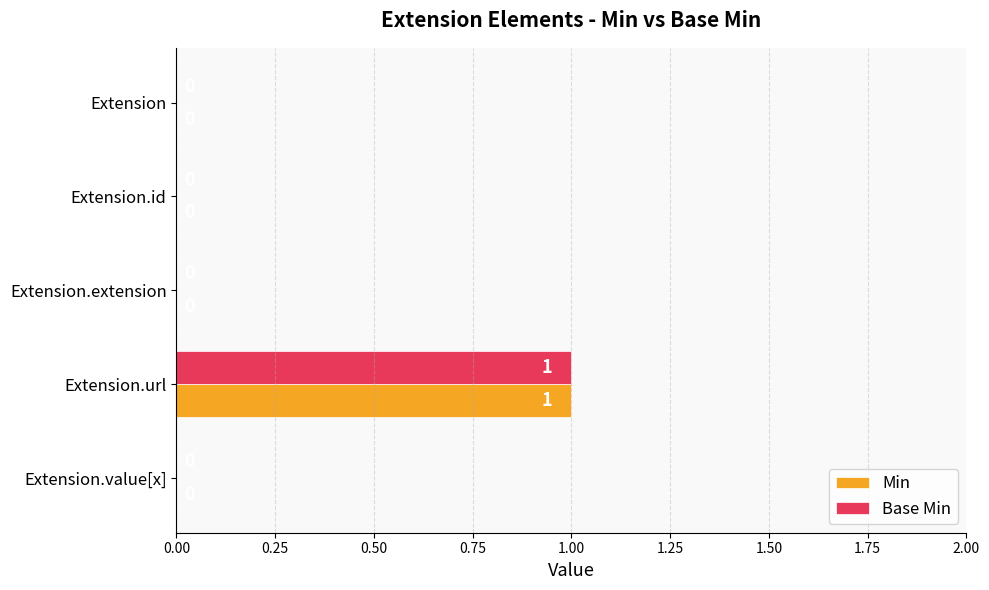

What are all the series names shown in the legend?

Min, Base Min